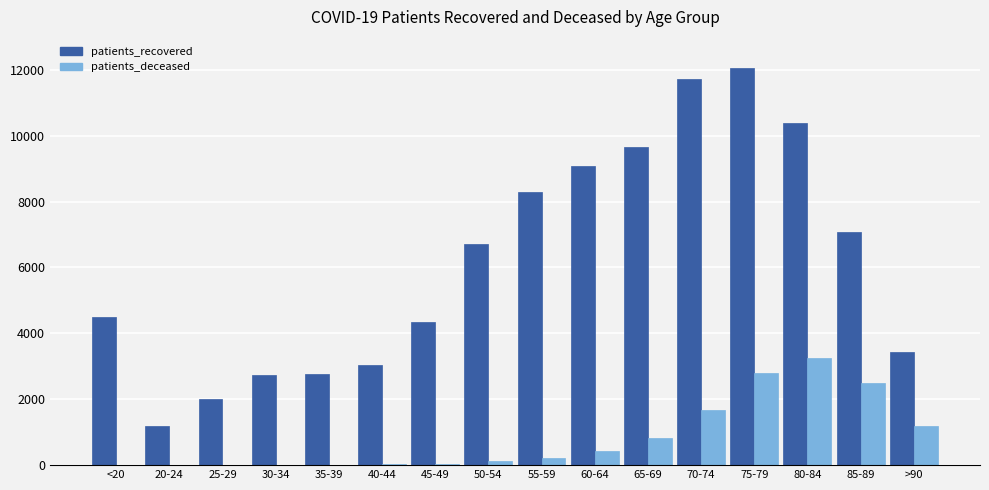

At which category is the sum across all series the highest?

75-79